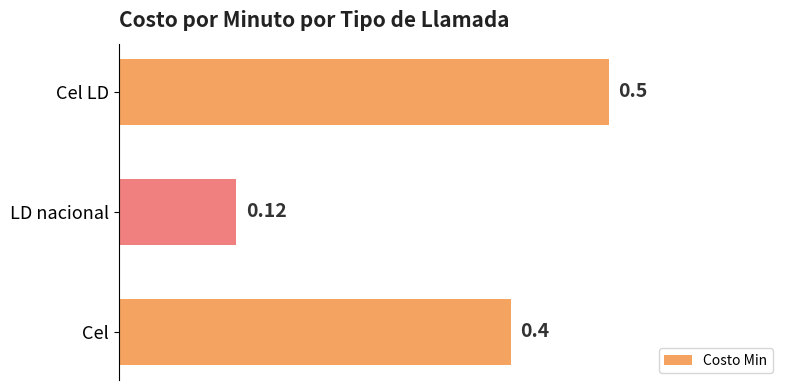

What is the change in value from Cel to Cel LD?

+0.1